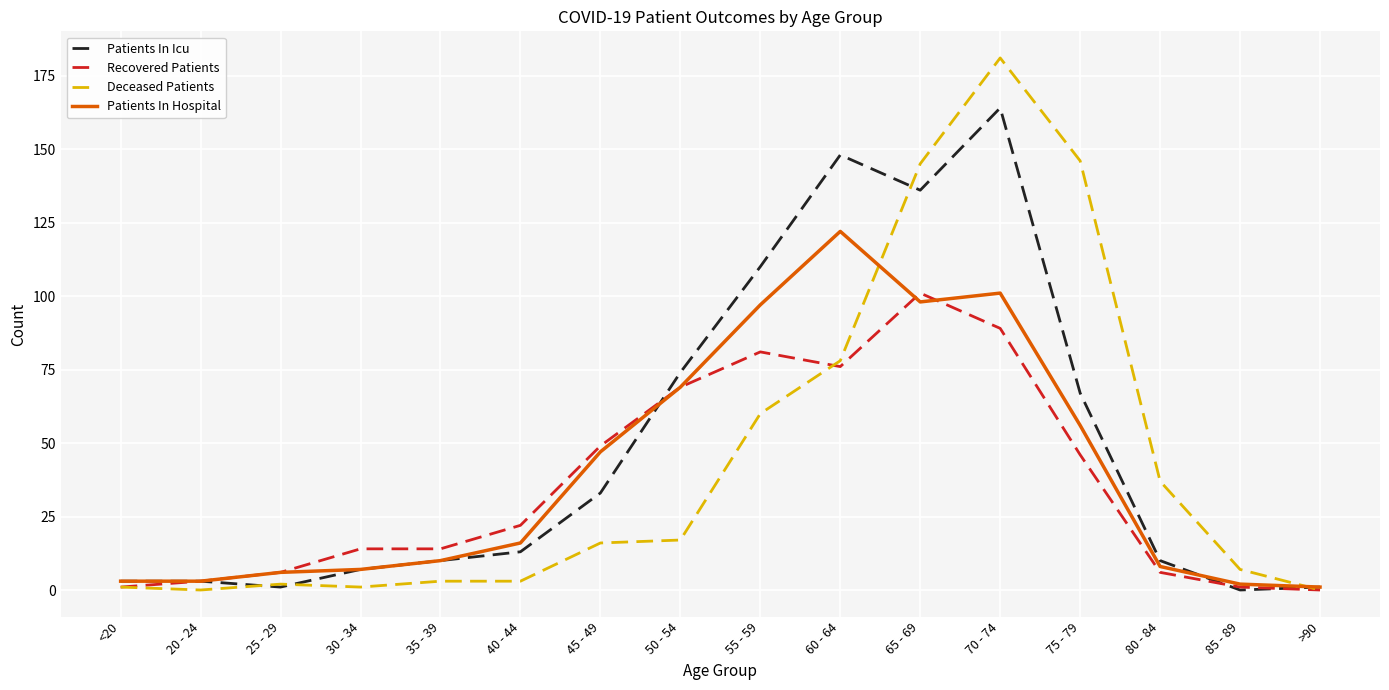

What value does the Deceased Patients series have at 80 - 84?

37